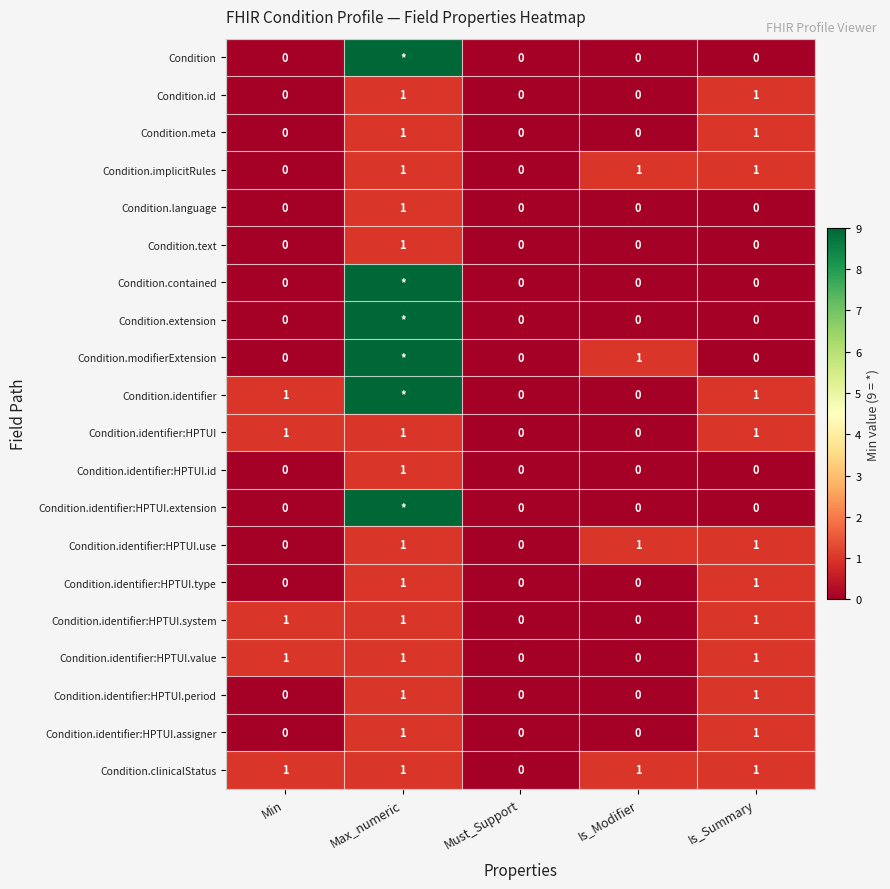

The Condition.text series shows -1 at Min. True or false?

False